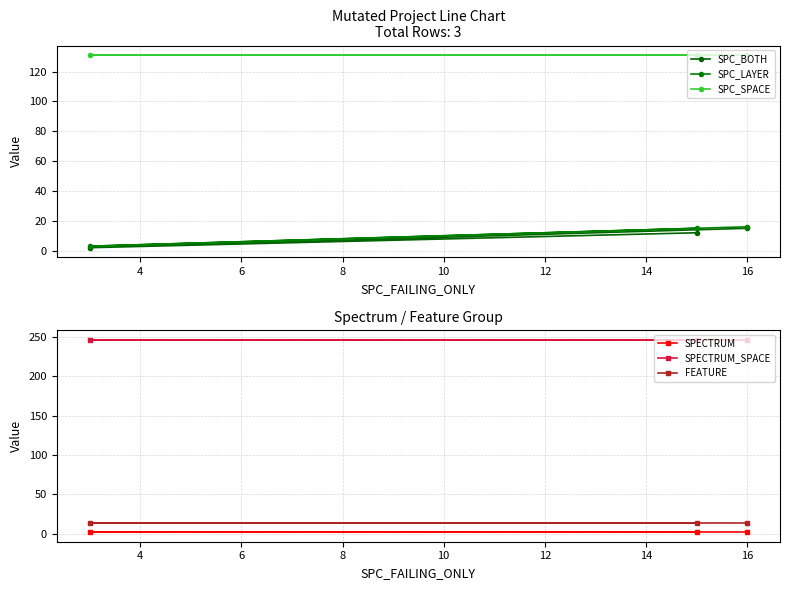

Where does the SPC_BOTH series first go above 12?

16